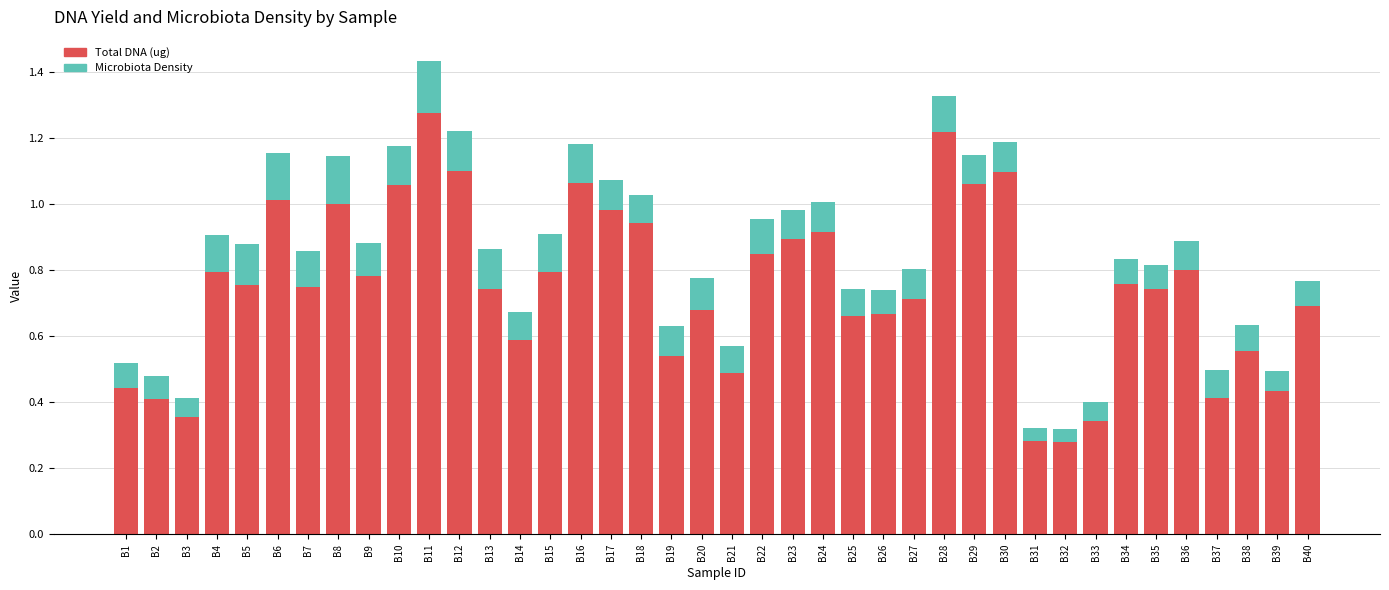

At which category is the sum across all series the highest?

B11